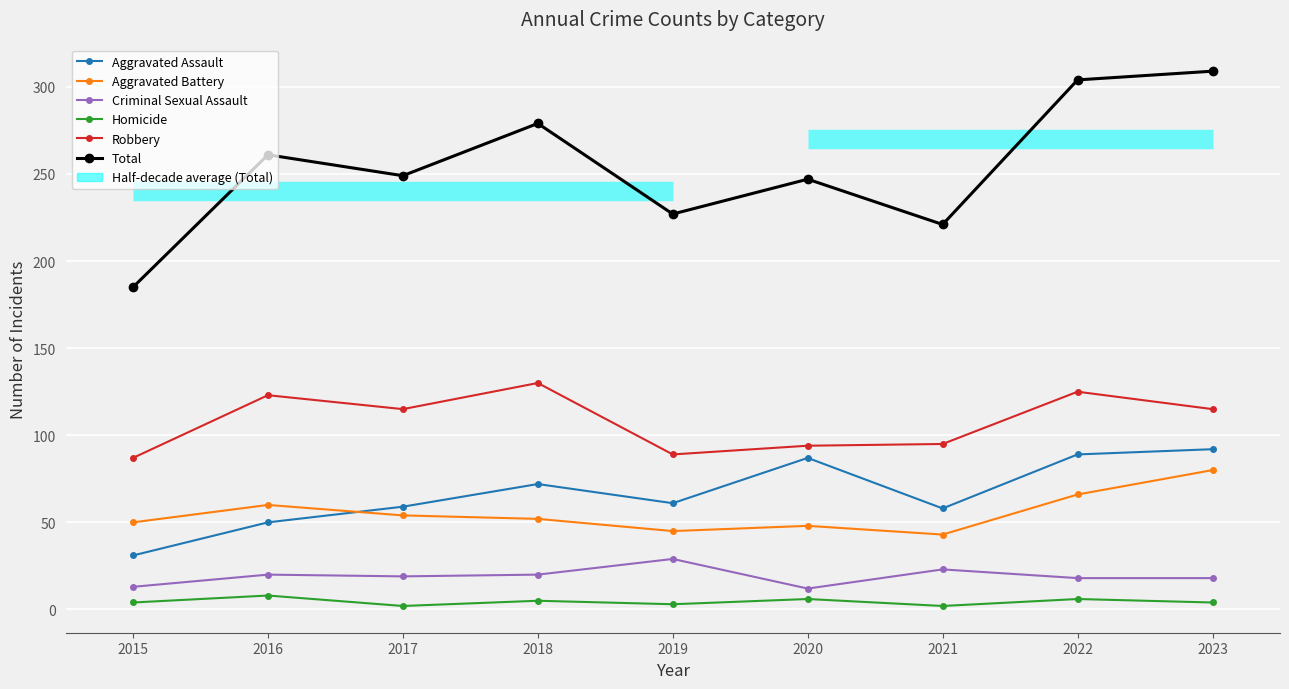

In Criminal Sexual Assault, how many points are lower than both neighbors (excluding endpoints)?

2